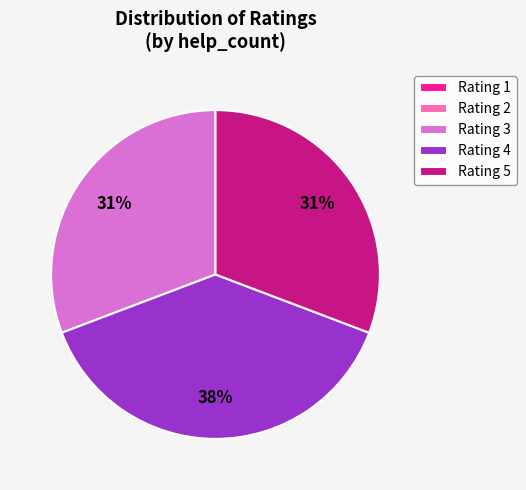

What percentage is the Rating 5 slice, to the nearest percent?

31%